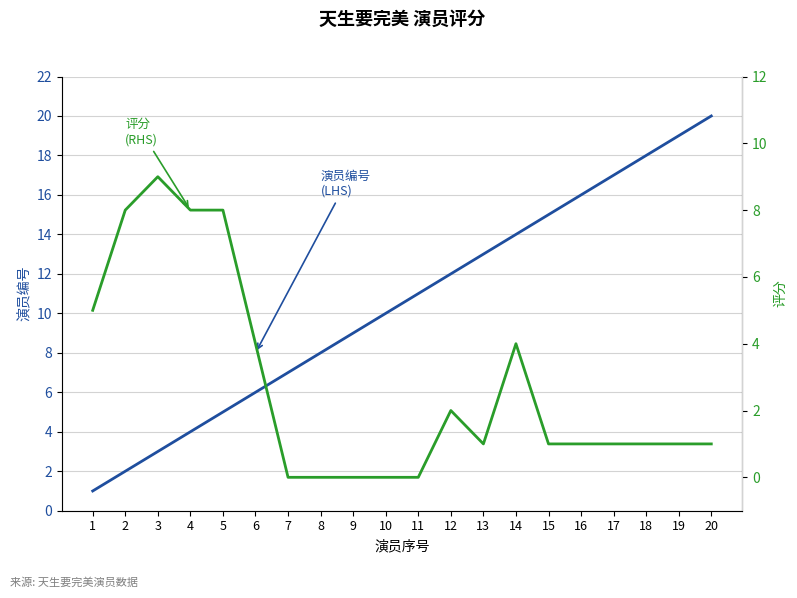

Rank the categories by 演员编号 (LHS) value from highest to lowest.

20, 19, 18, 17, 16, 15, 14, 13, 12, 11, 10, 9, 8, 7, 6, 5, 4, 3, 2, 1